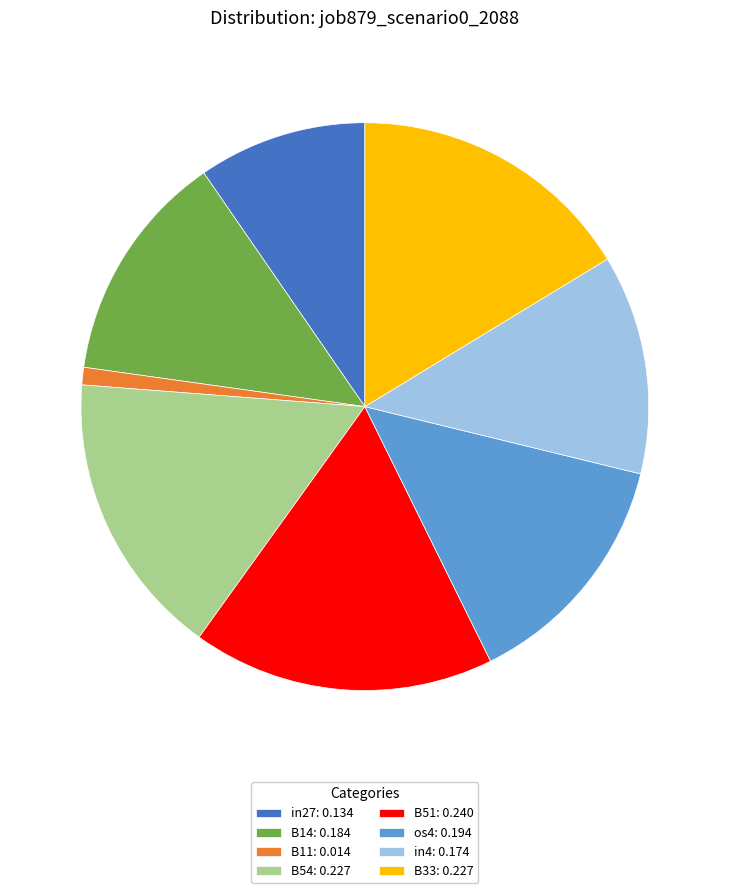

What is the smallest slice in the pie chart?

B11